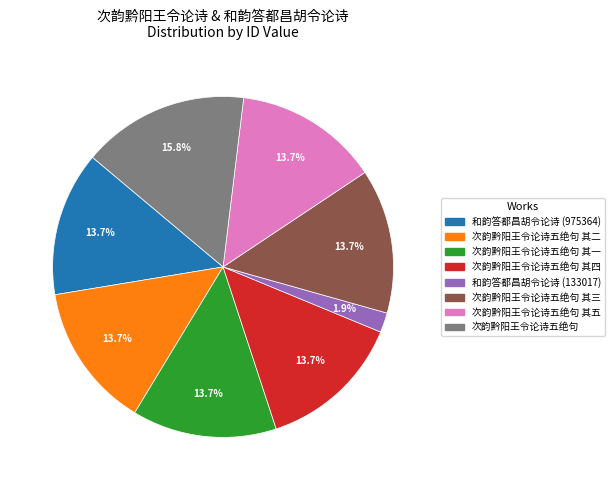

To the nearest percent, what is the average slice percentage?

12%